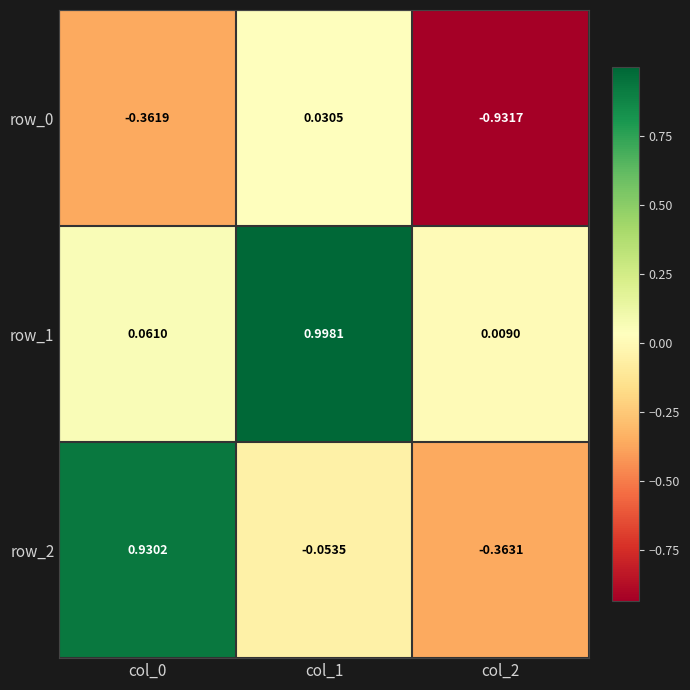

Is the value of row_0 at col_0 greater than the value of row_1 at col_1?

No